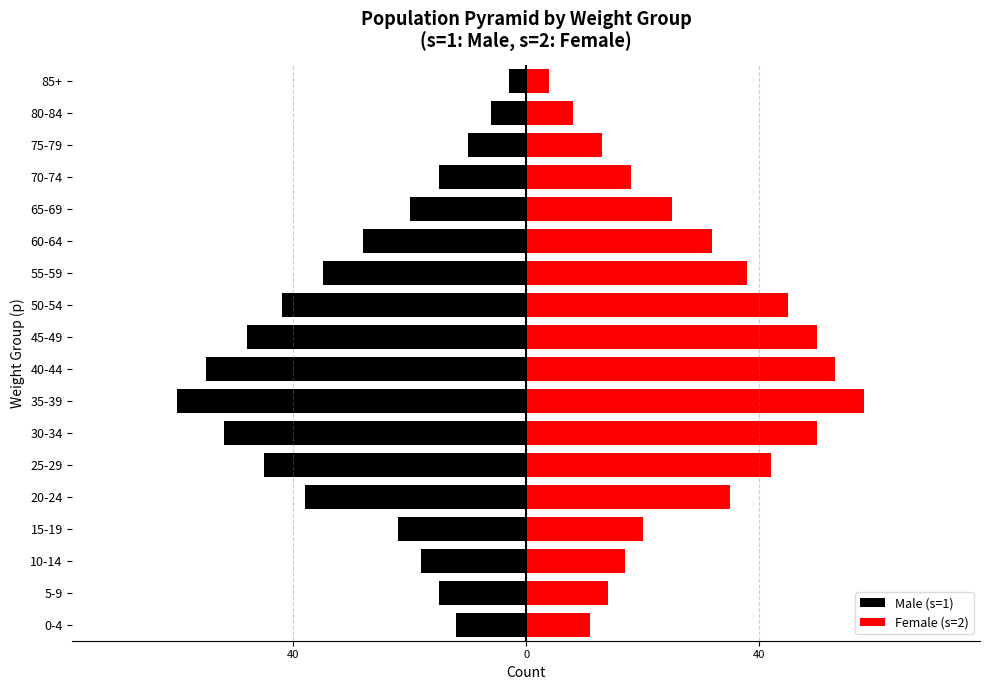

Are the bars horizontal?

Yes